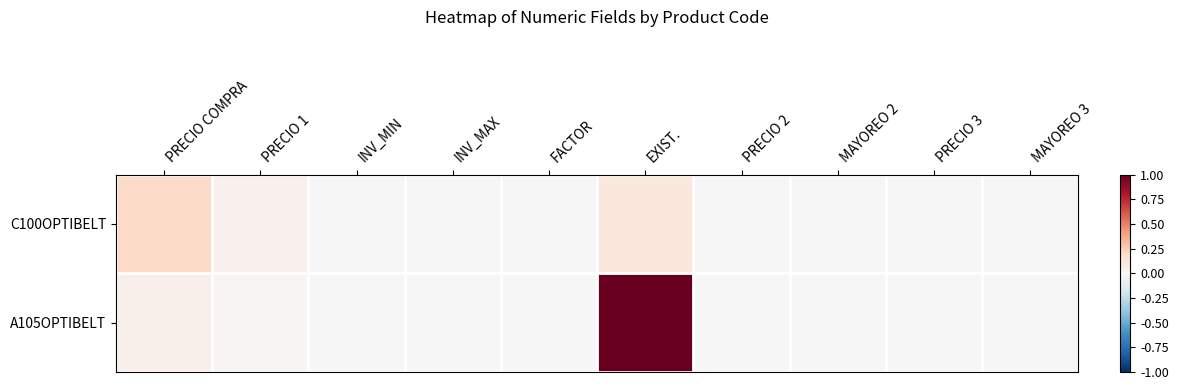

Rank the series by their maximum value, from lowest to highest.

C100OPTIBELT, A105OPTIBELT